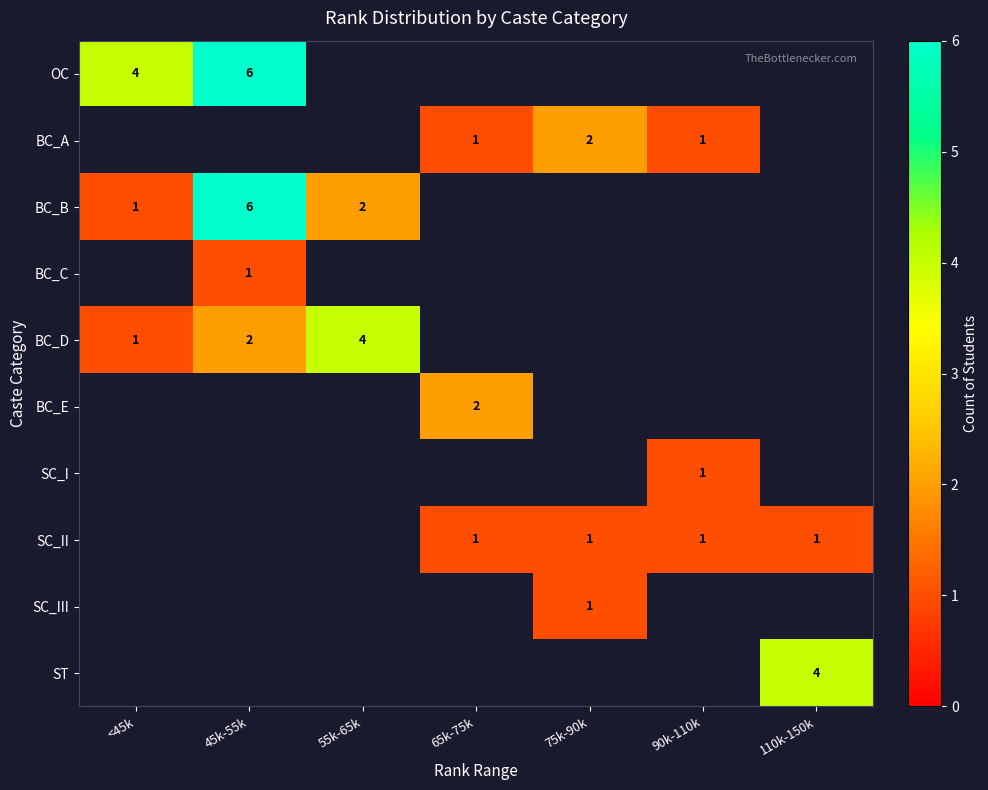

The value of SC_II at 110k-150k is 2. True or false?

False